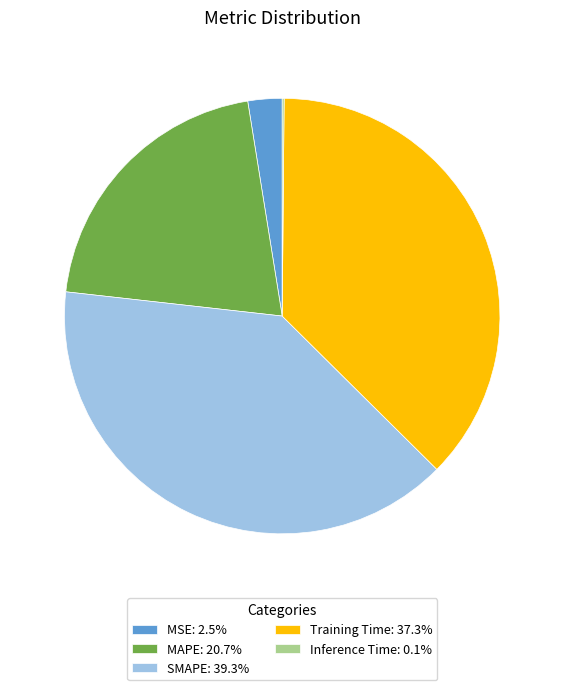

True or false: MAPE accounts for 6% of the total.

False